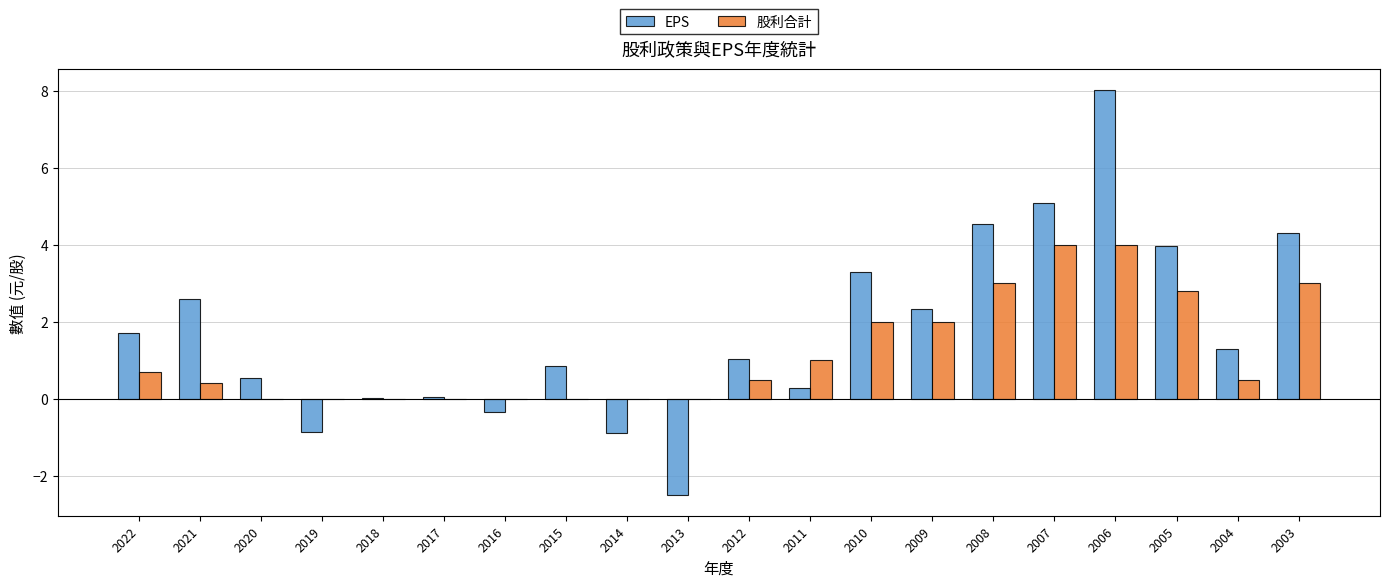

What is the approximate value of 股利合計 at 2004?

0.5